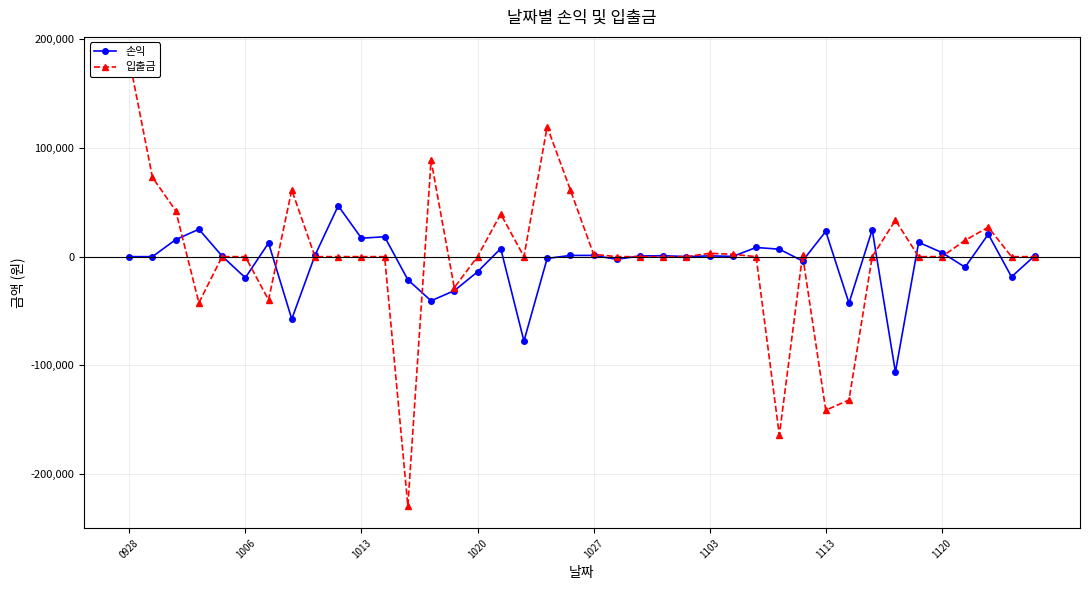

What is the maximum value for 손익?

46771